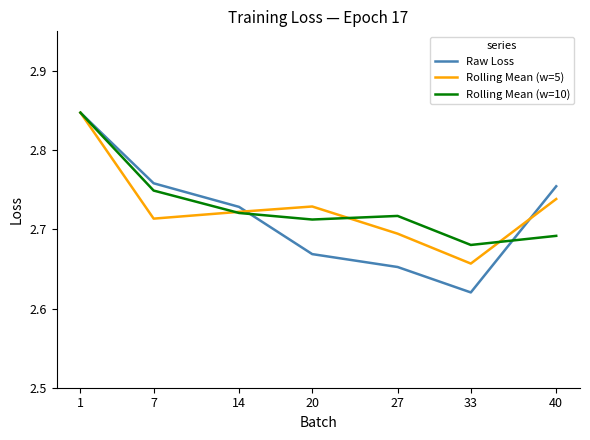

Is it true that Rolling Mean (w=5) equals 4.3 at 1?

False